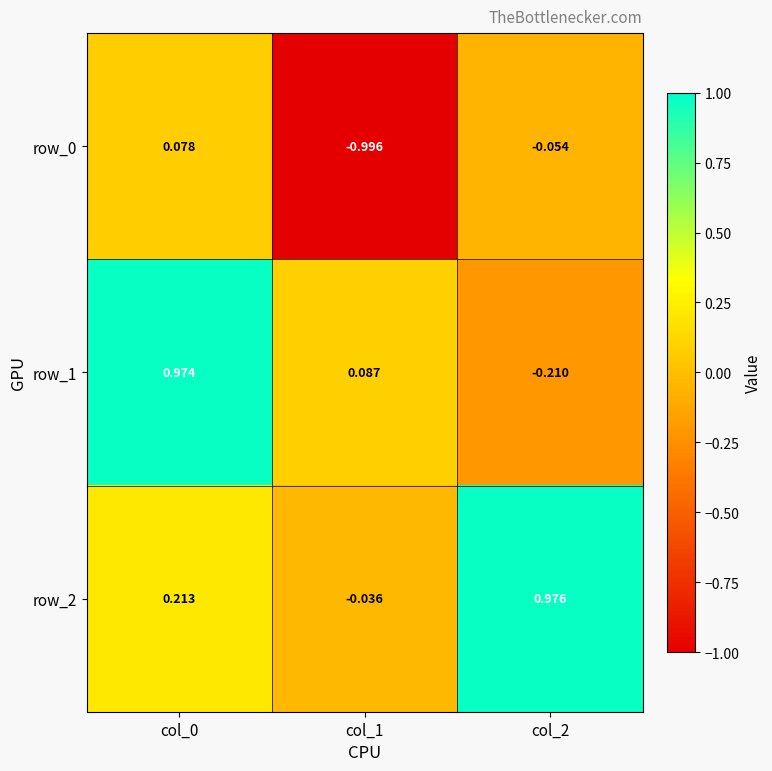

What is the sum of all row_2 values?

1.2